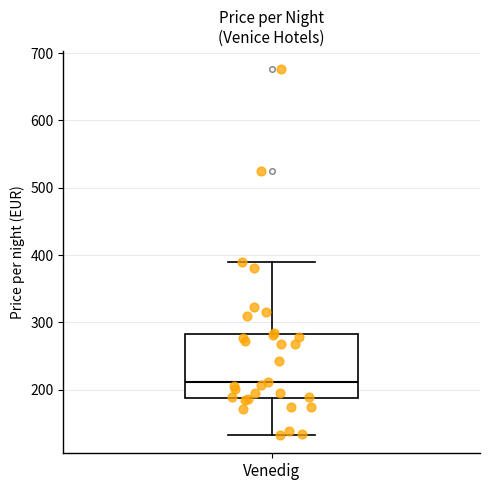

Transcribe this box plot: give where the median line is, the range the box spans, and where the two whiskers end, as read against the y-axis. The values are not printed on the chart, so give them approximately, as read against the axis.

median 210, box 190 to 280, whiskers 130 to 390